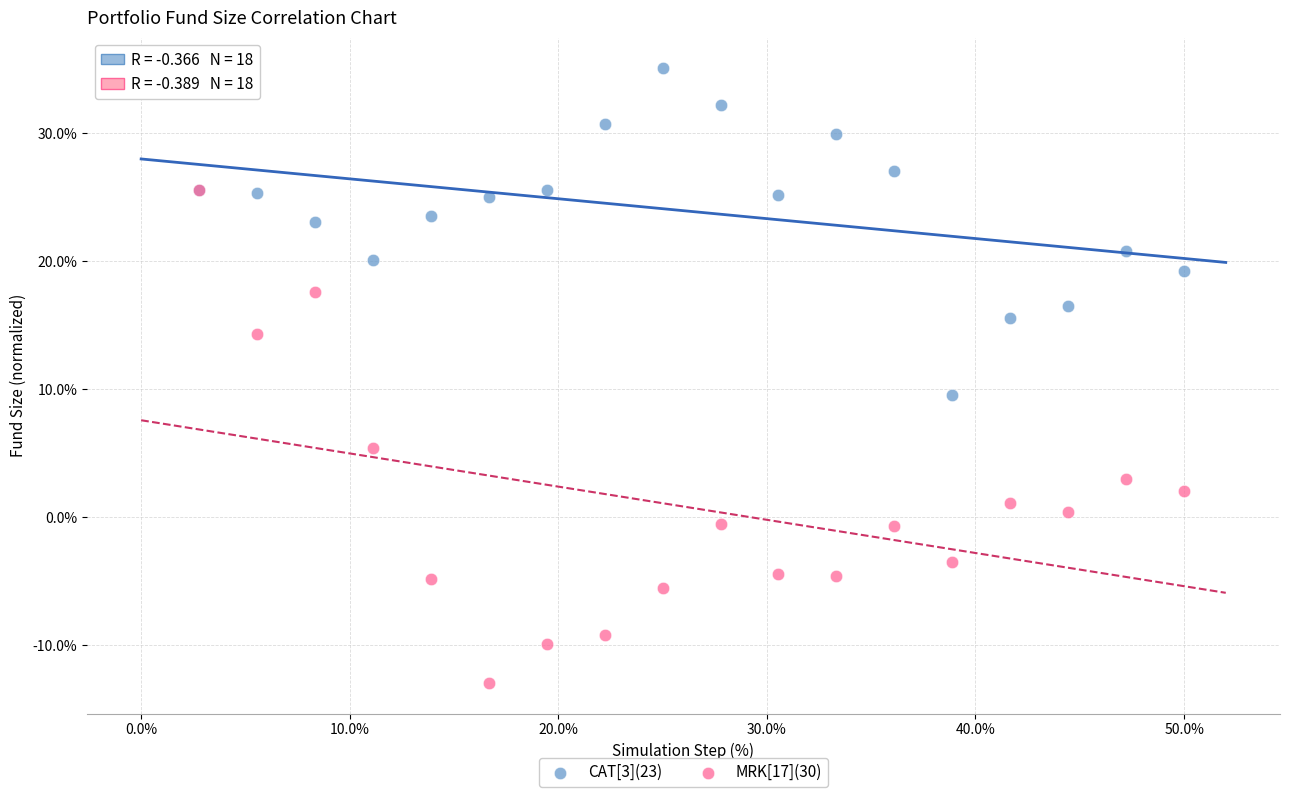

Across all series, what Y value is closest to 11?

9.6